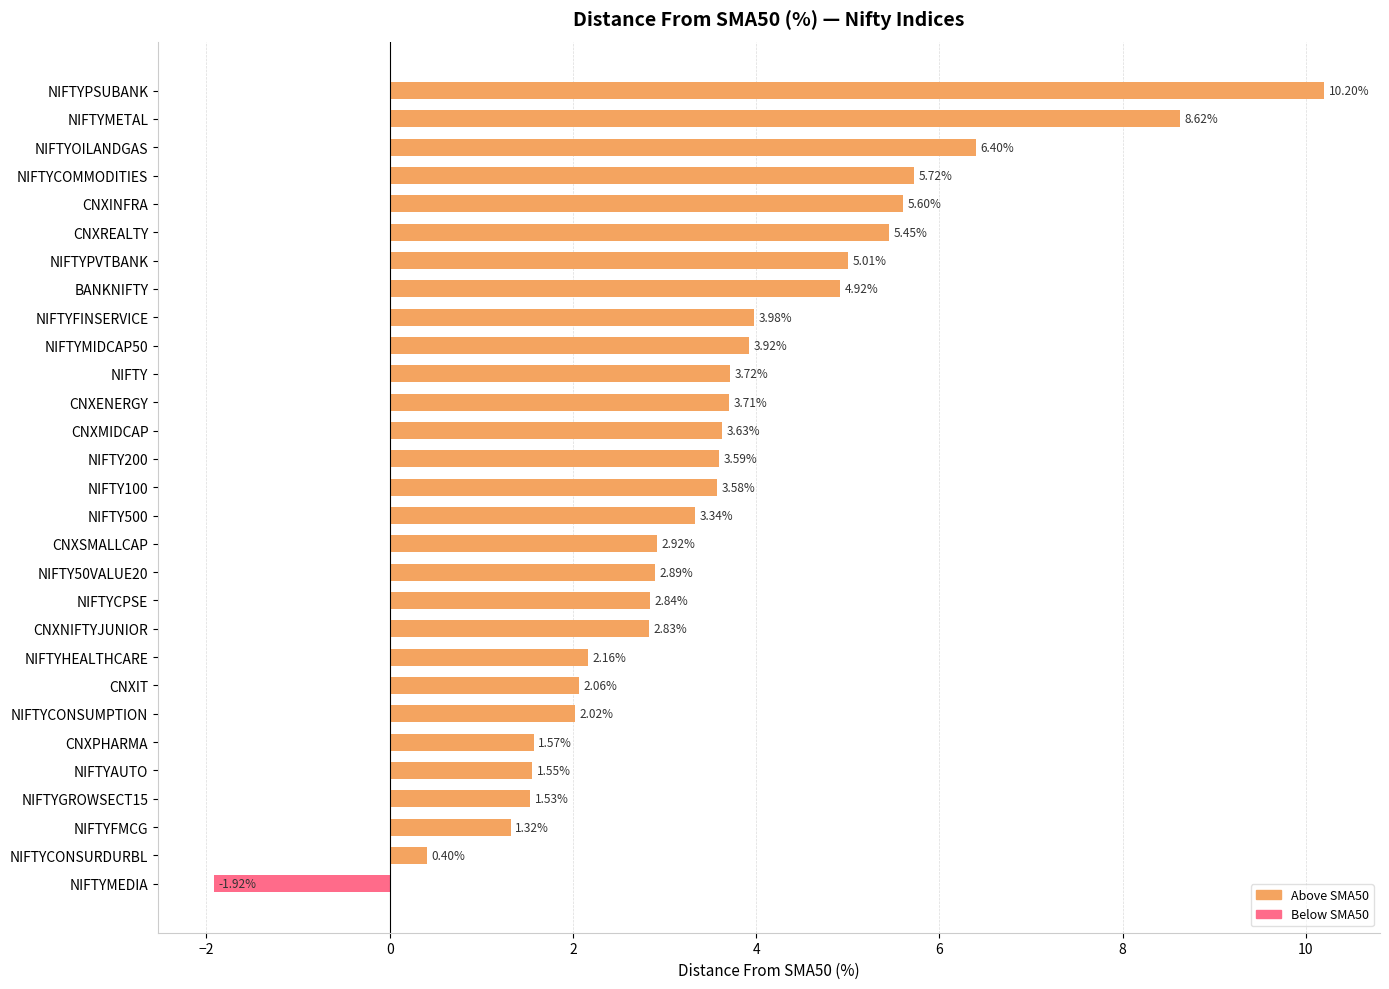

How many data points are above 3?

16